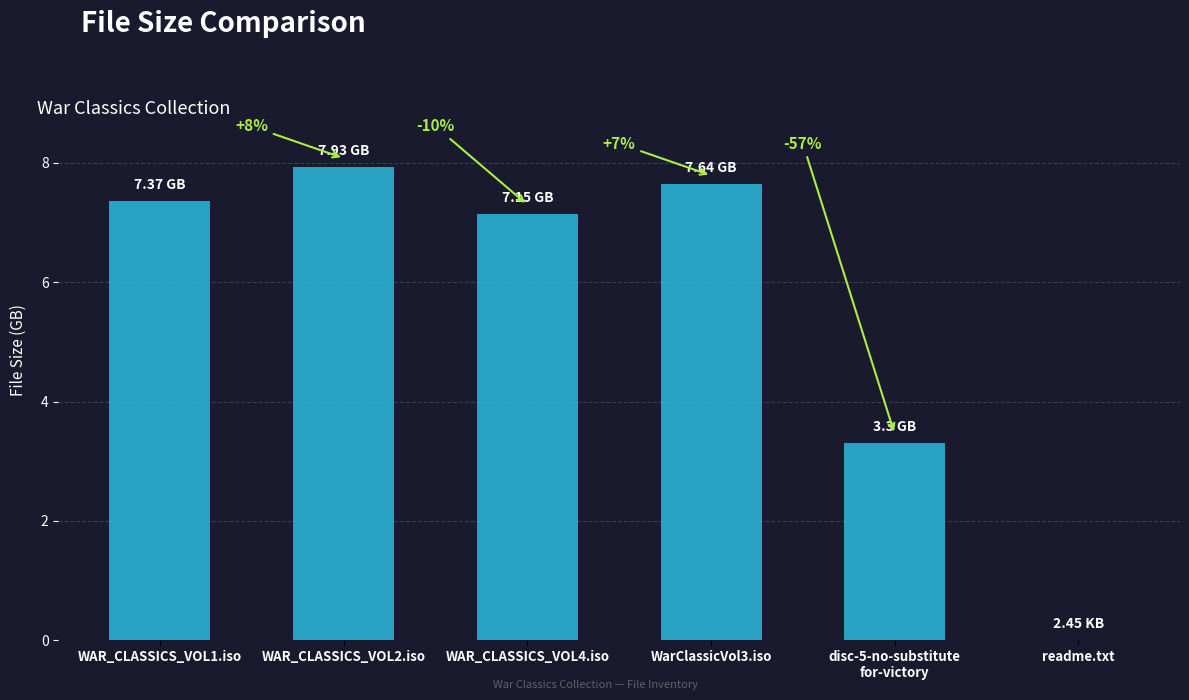

What is the sum of the values at WarClassicVol3.iso and readme.txt?

7.6